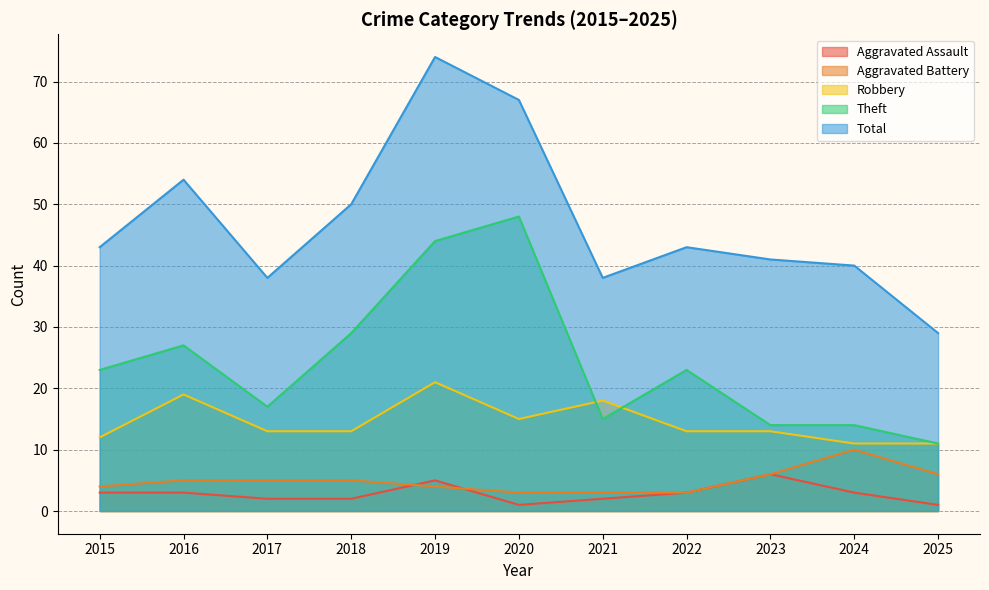

What is the lowest value of the Aggravated Assault series?

1